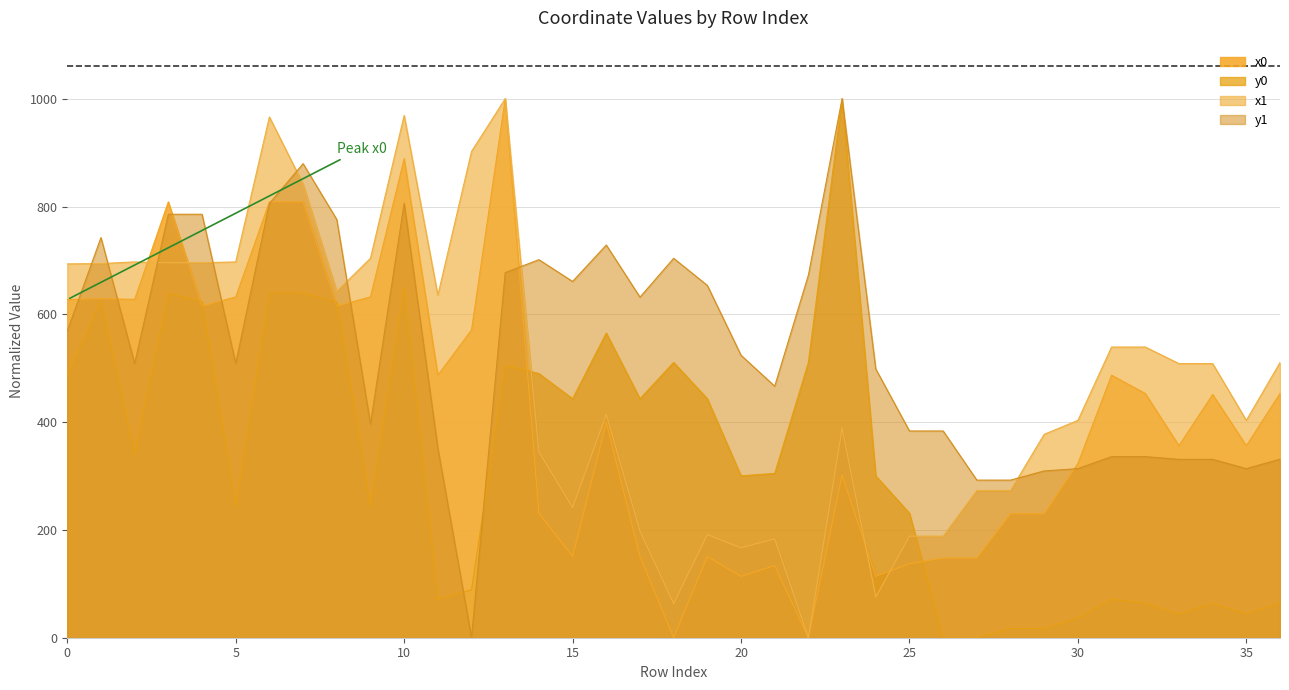

Reading left to right, list all the values displayed in this chart.

x0: 0=627.3	1=629.0	2=627.7	3=808.7	4=615.3	5=632.3	6=808.7	7=808.7	8=615.3	9=632.3	10=888.8	11=487.1	12=571.1	13=1000.0	14=230.9	15=150.7	16=399.6	17=150.7	18=0.0	19=150.7	20=113.8	21=133.9	22=0.0	23=301.6	24=113.8	25=137.3	26=147.9	27=147.9	28=229.9	29=229.9	30=323.4	31=487.1	32=453.1	33=356.3	34=451.3	35=356.3	36=453.1
y0: 0=487.0	1=625.0	2=341.7	3=639.3	4=623.0	5=244.7	6=639.3	7=639.3	8=623.0	9=244.7	10=649.8	11=71.3	12=89.0	13=505.5	14=490.1	15=443.4	16=565.3	17=443.4	18=510.8	19=443.4	20=300.3	21=304.8	22=510.8	23=1000.0	24=300.3	25=231.1	26=0.0	27=0.0	28=17.3	29=17.3	30=36.9	31=71.3	32=64.2	33=43.8	34=63.8	35=43.8	36=64.2
x1: 0=693.5	1=694.2	2=697.2	3=695.7	4=695.7	5=697.2	6=966.2	7=841.6	8=642.4	9=704.0	10=969.0	11=635.3	12=902.2	13=1000.0	14=345.0	15=241.6	16=414.6	17=198.0	18=63.4	19=191.4	20=166.9	21=183.6	22=0.0	23=389.1	24=75.6	25=188.5	26=188.5	27=273.2	28=273.2	29=377.4	30=403.2	31=539.3	32=539.3	33=508.6	34=508.6	35=403.2	36=510.5
y1: 0=569.4	1=742.4	2=508.7	3=785.6	4=785.6	5=508.7	6=805.7	7=879.6	8=775.9	9=396.4	10=806.1	11=351.6	12=0.0	13=677.4	14=701.4	15=661.0	16=728.6	17=631.9	18=703.9	19=653.6	20=524.1	21=466.7	22=672.8	23=1000.0	24=498.6	25=383.6	26=383.6	27=292.4	28=292.4	29=309.5	30=313.7	31=335.9	32=335.9	33=330.9	34=330.9	35=313.7	36=331.2